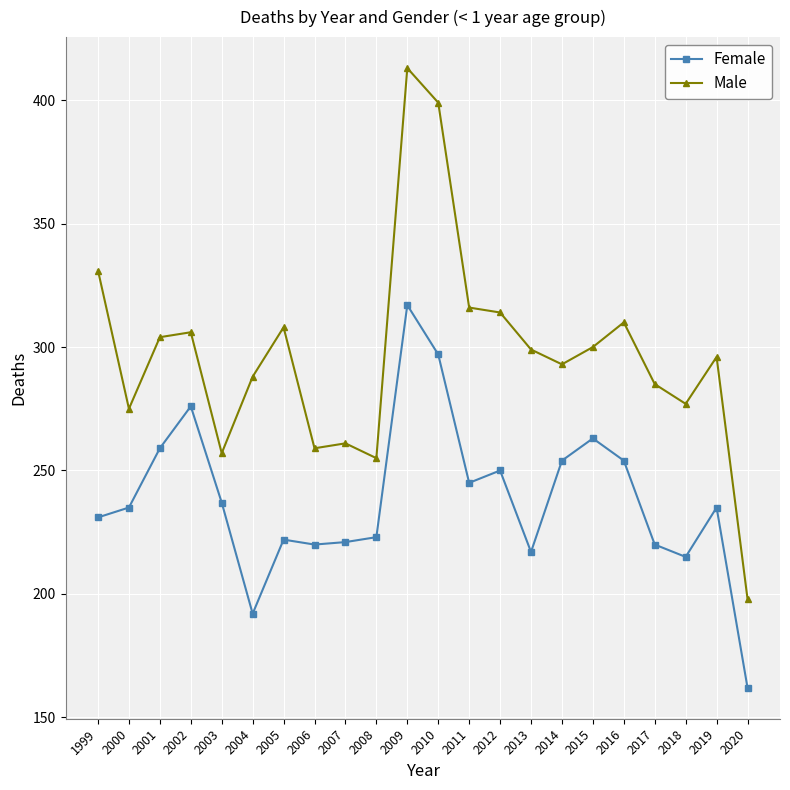

Is it true that Female equals 93 at 2019?

False